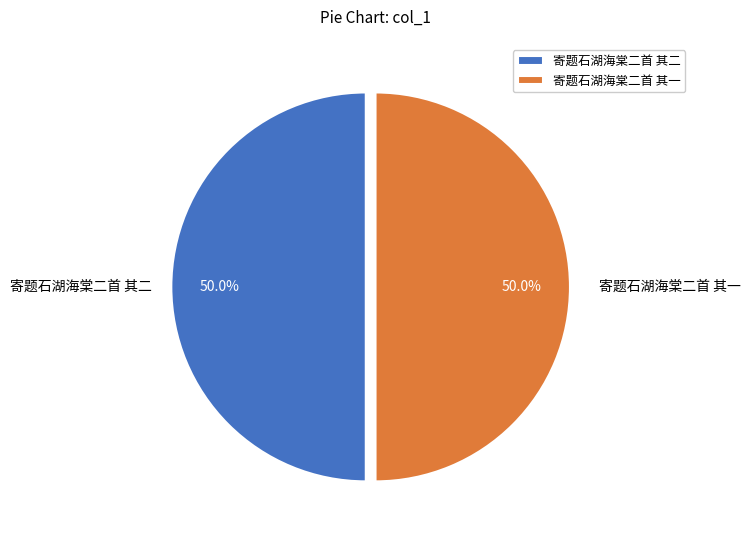

Combined, do 寄题石湖海棠二首 其一 and 寄题石湖海棠二首 其二 account for over 50%?

Yes